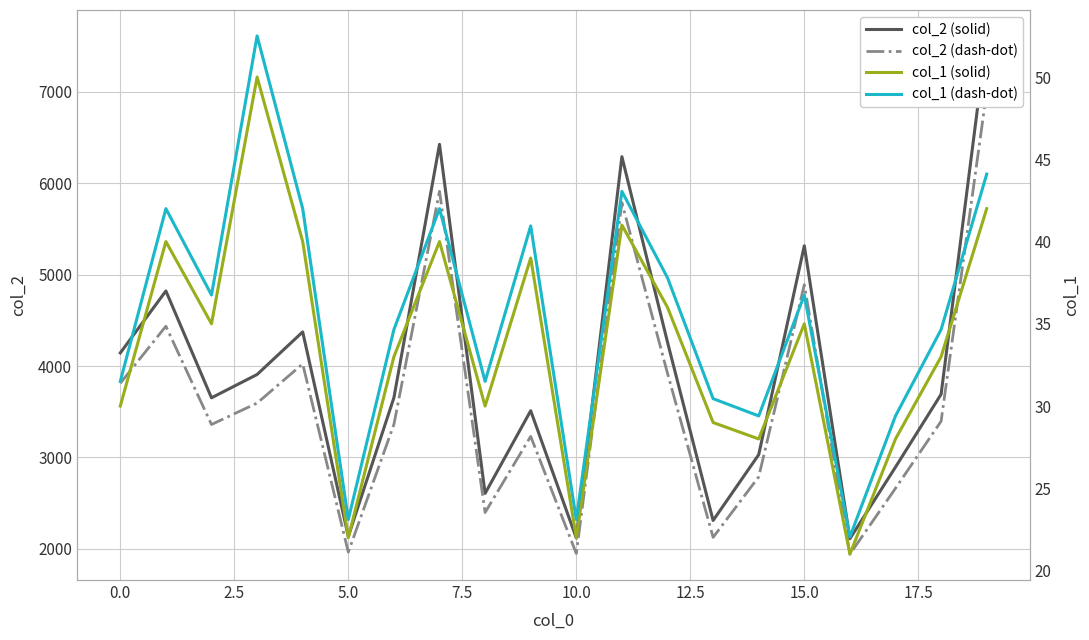

True or false: col_1 (solid) and col_2 (dash-dot) intersect in this chart.

False